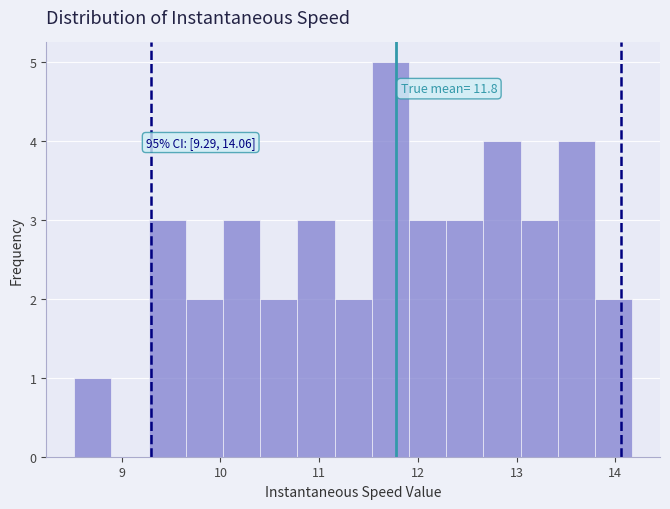

Read against the x-axis, roughly where is the centre of the tallest bar?

11.7